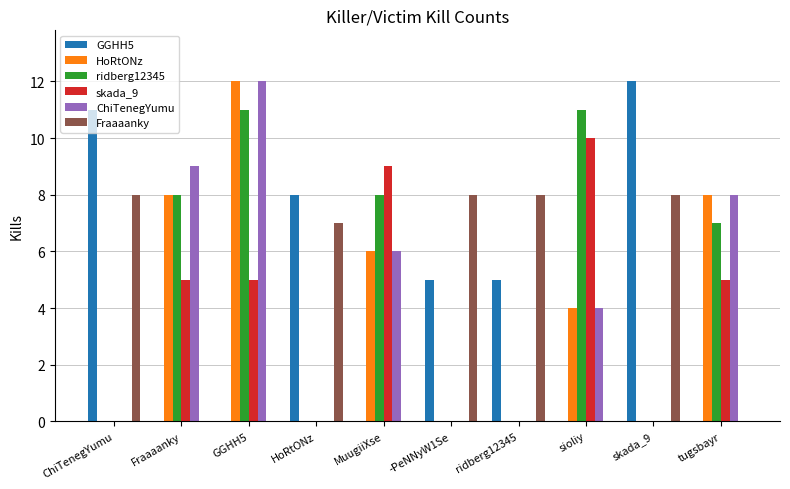

What are all the series names shown in the legend?

GGHH5, HoRtONz, ridberg12345, skada_9, ChiTenegYumu, Fraaaanky